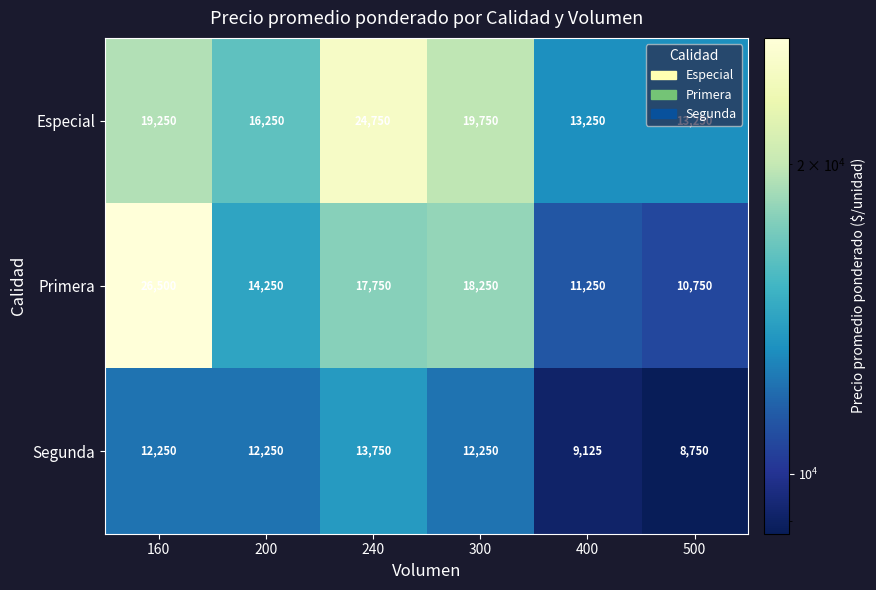

Which category has the highest value across all series?

160